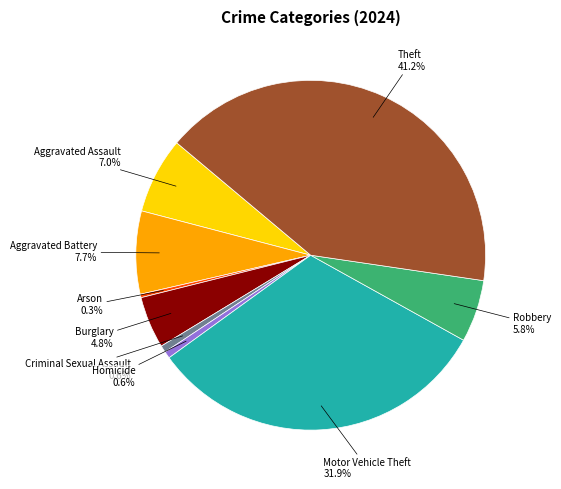

To the nearest percent, what is the combined percentage of Arson and Aggravated Assault?

7%